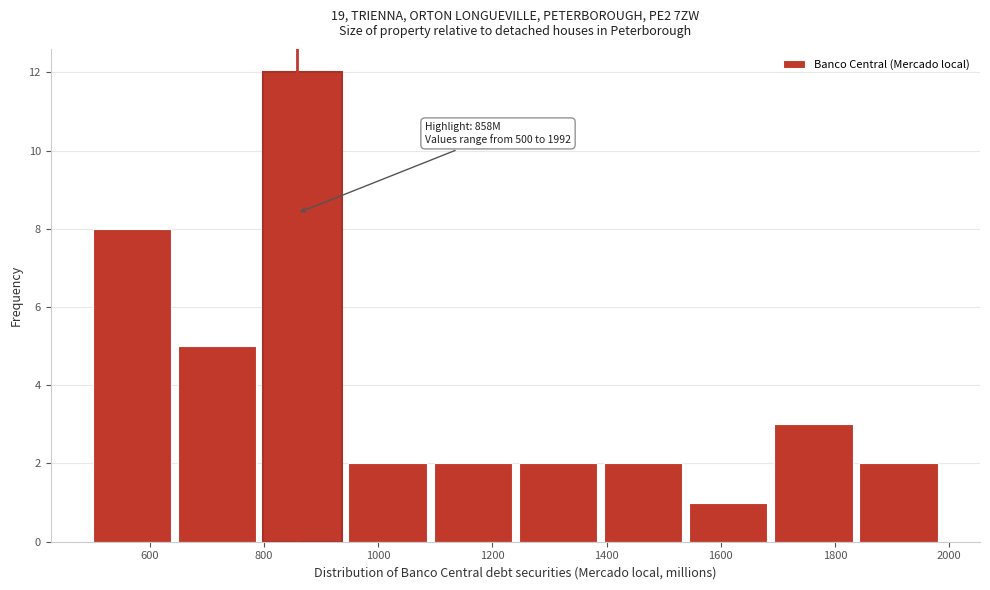

Over which range of the x-axis is the bar tallest?

800 to 940